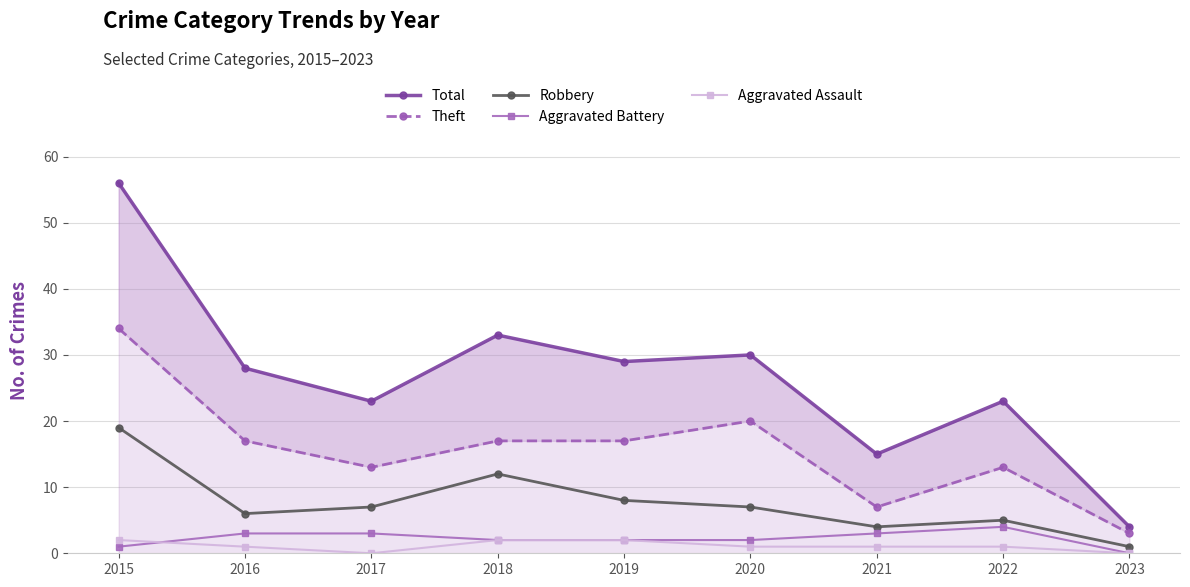

What is the maximum value for Total?

56